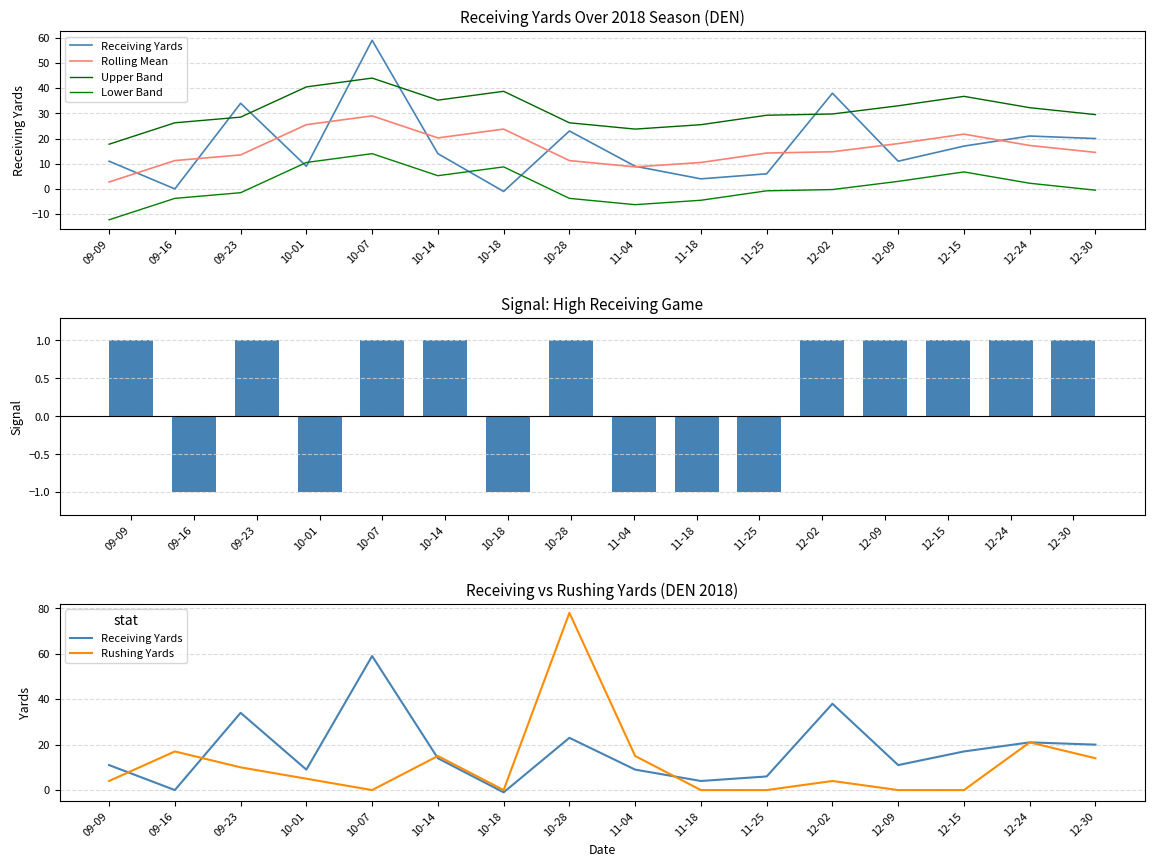

At which label does Upper Band first exceed 29?

10-01